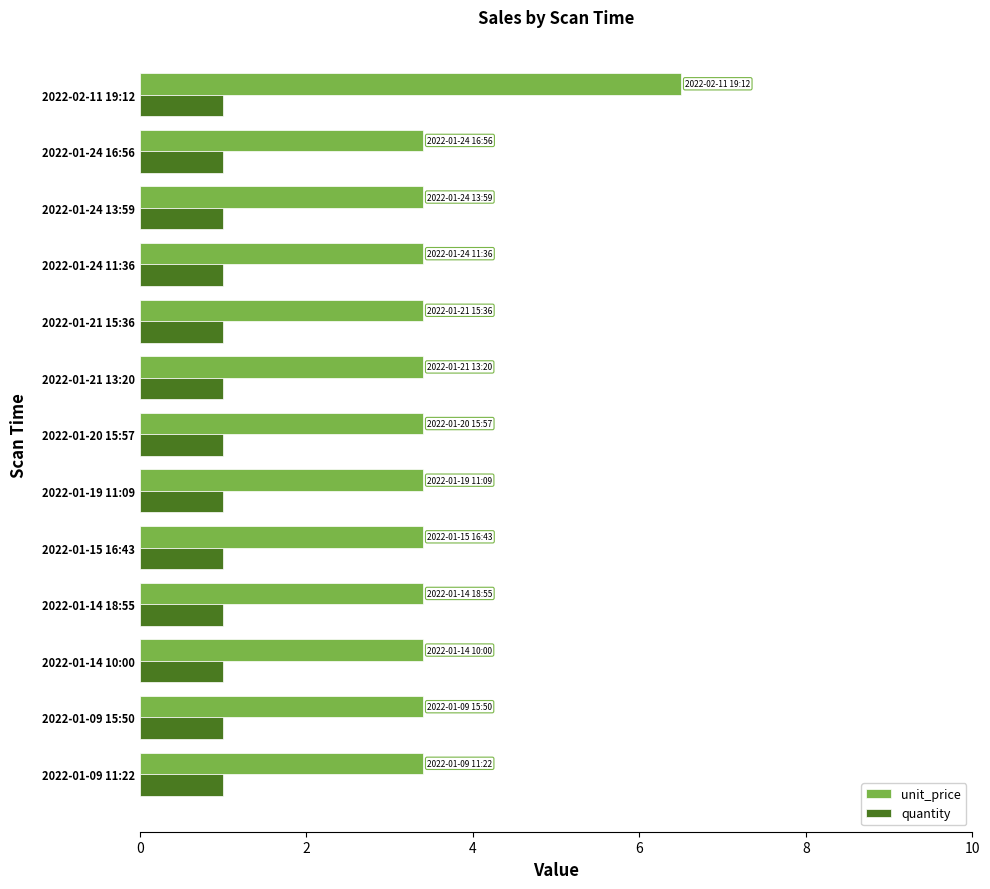

Which series has the largest range (max minus min)?

unit_price